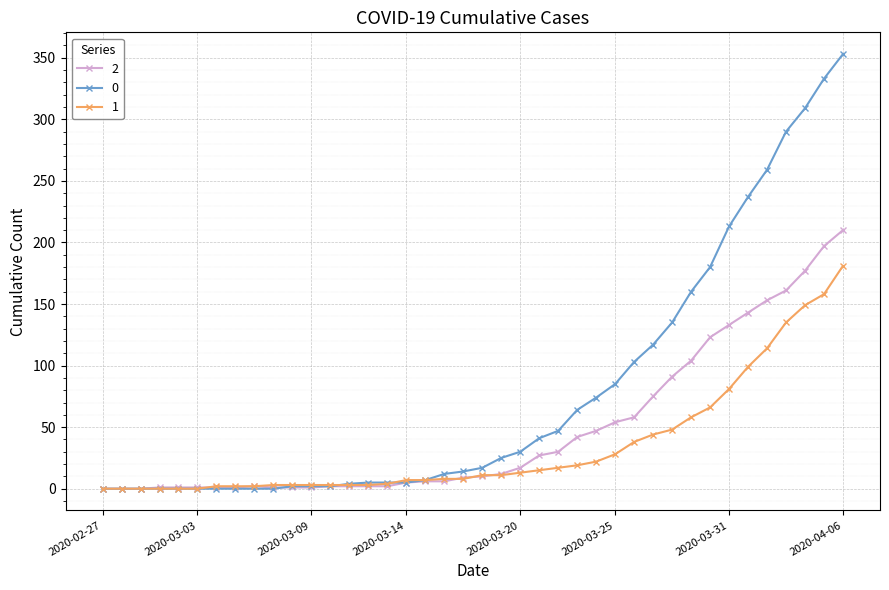

List the series in order of their peak value, highest first.

0, 2, 1